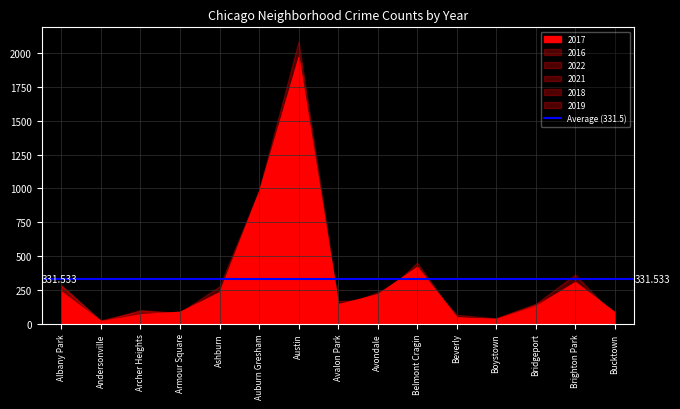

At how many categories does at least one series exceed 1332?

1